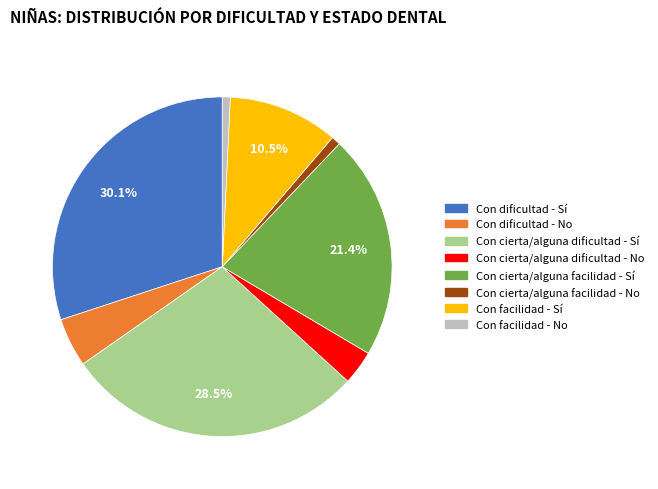

How many slices are in this pie chart?

8